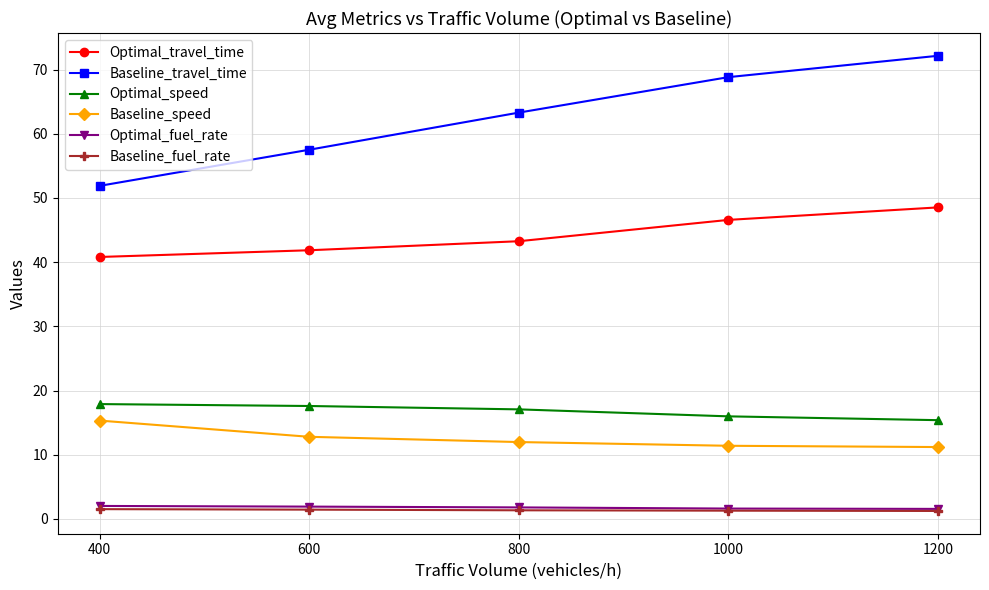

The value of Optimal_travel_time at 600 is 64.9. True or false?

False